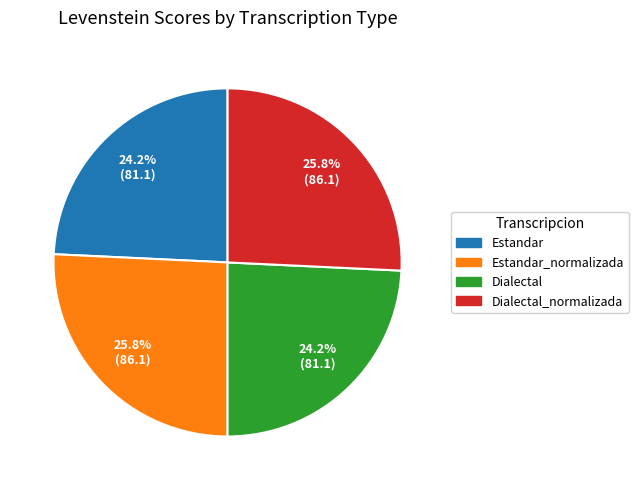

Is there any slice that represents more than half of the pie?

No